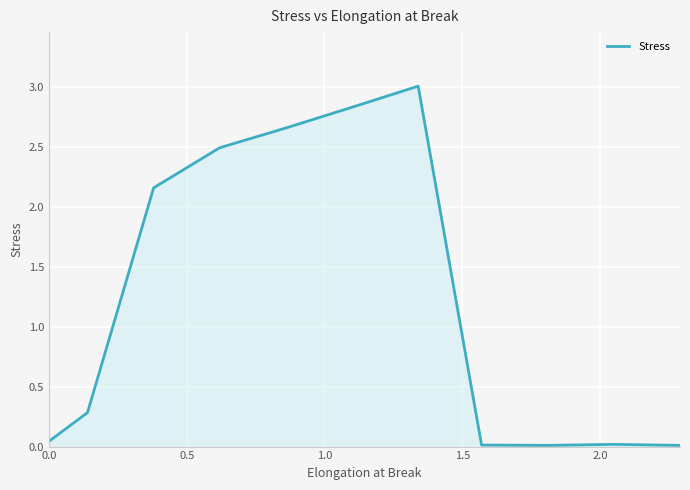

What is the maximum value shown in the chart?

3.0